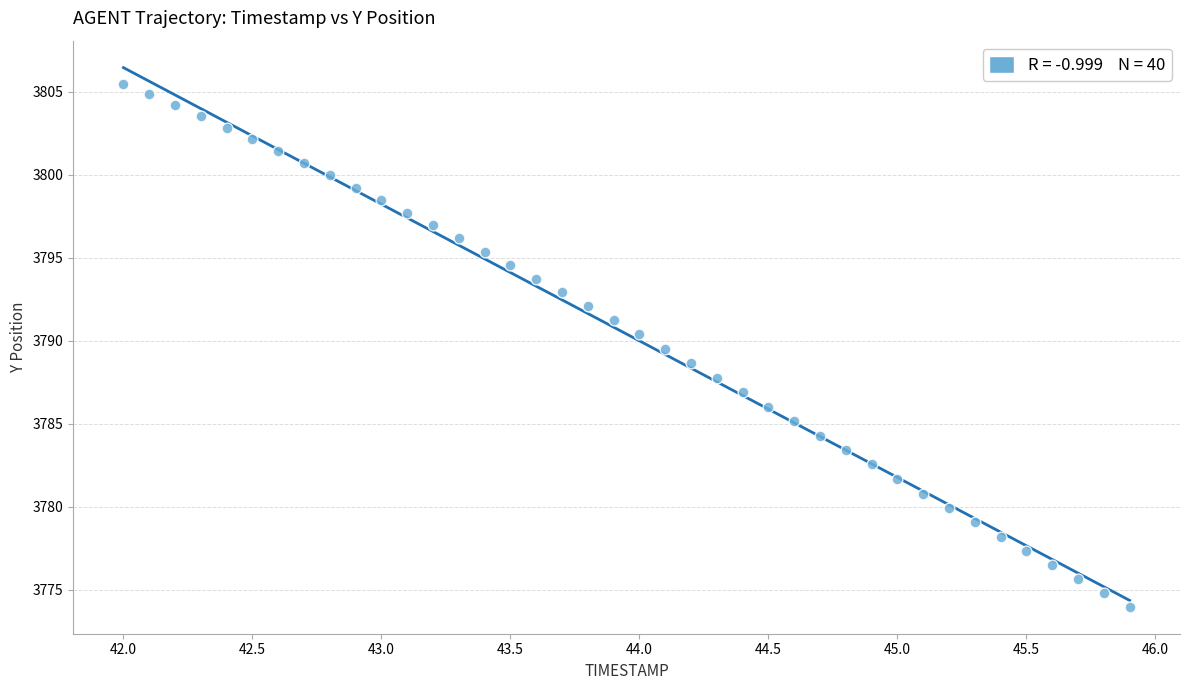

What is the range of Y values (max minus min)?

31.5